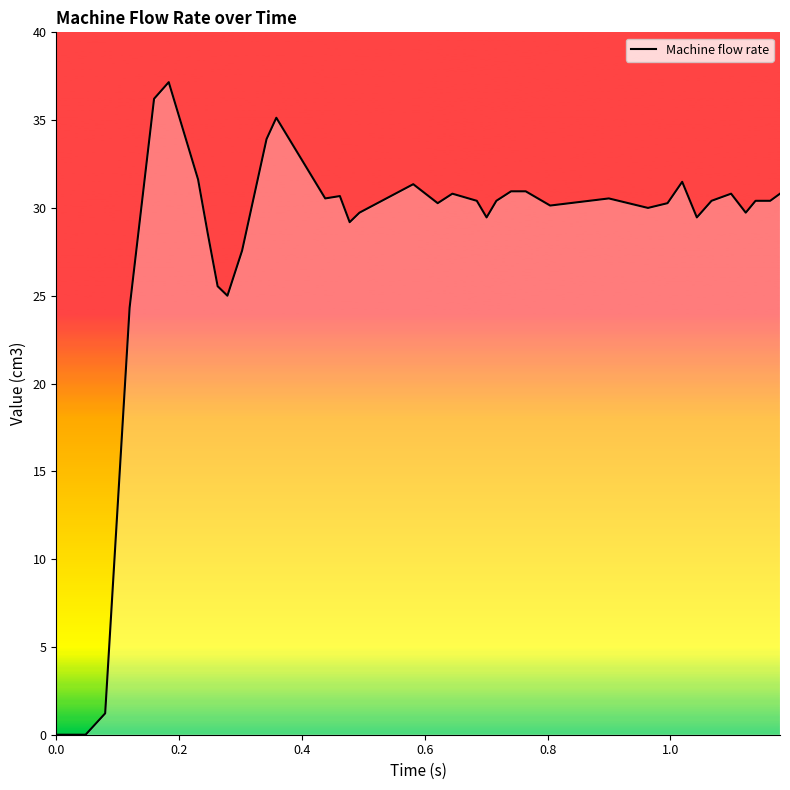

What is the difference between the maximum and minimum values?

37.2